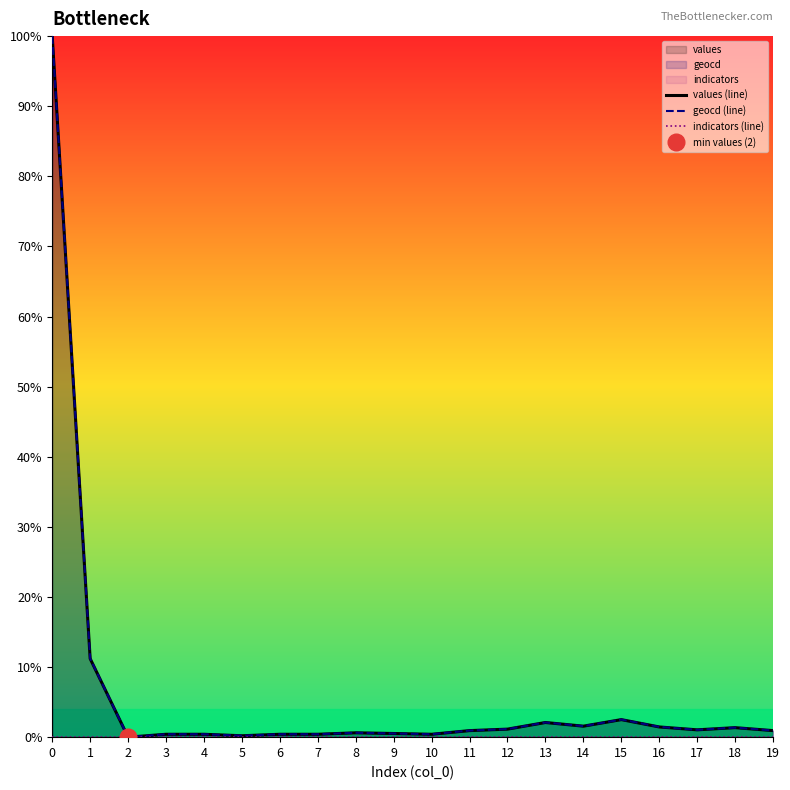

What is the greatest value displayed?

100.0